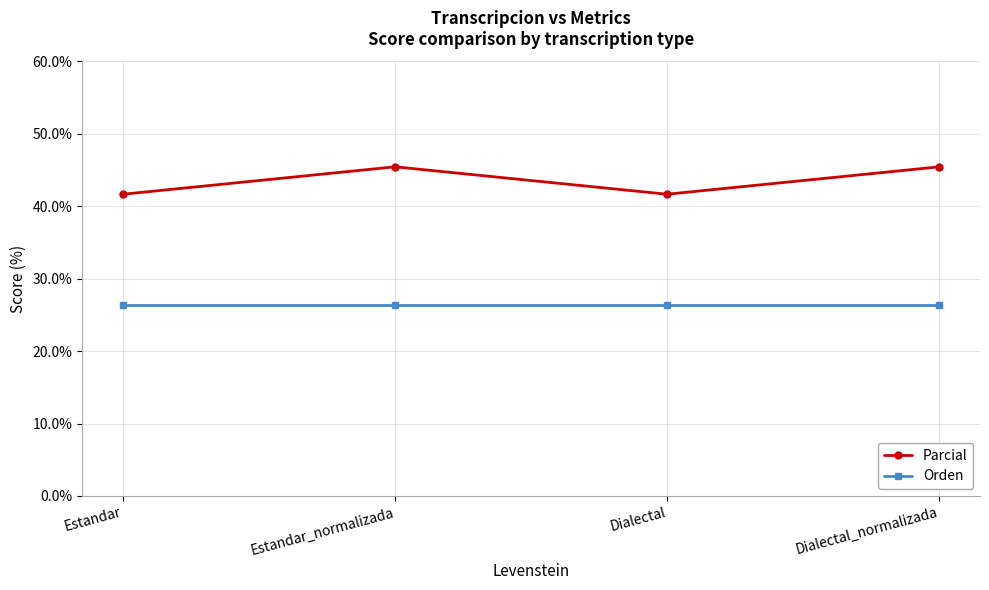

Which series has the widest spread of values?

Parcial